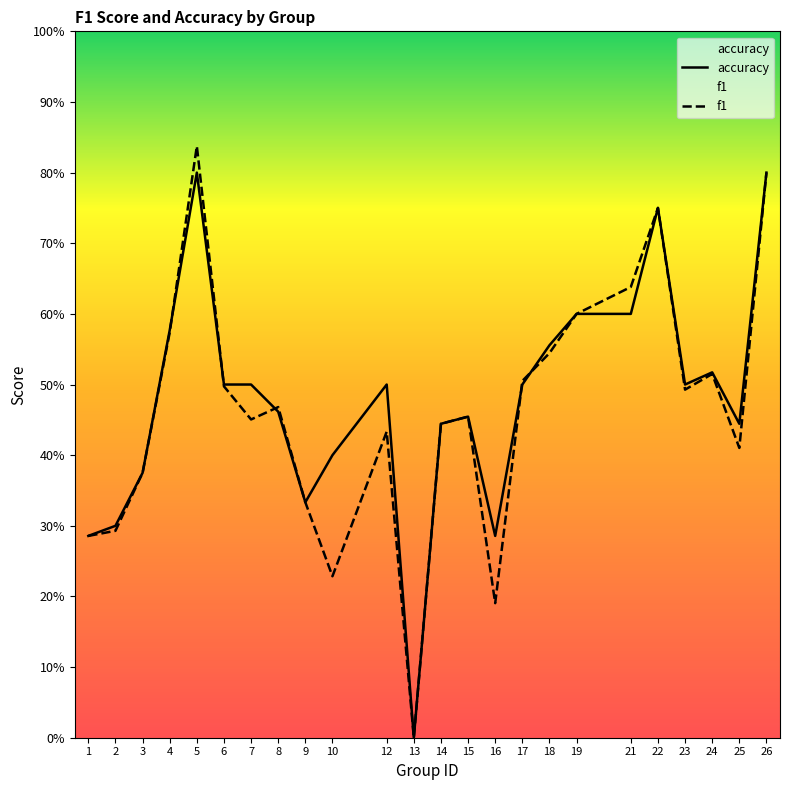

True or false: accuracy has a value of 0.0 at 13.

True